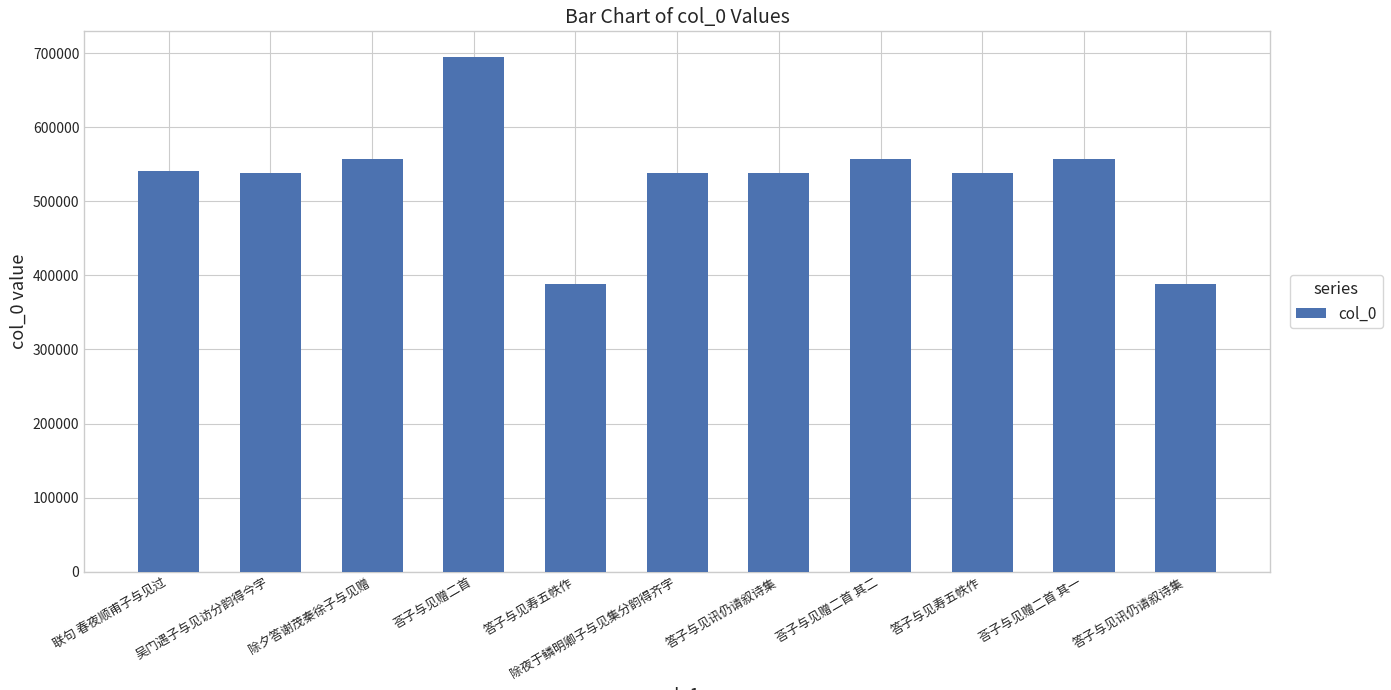

What is the maximum value shown in the chart?

694829